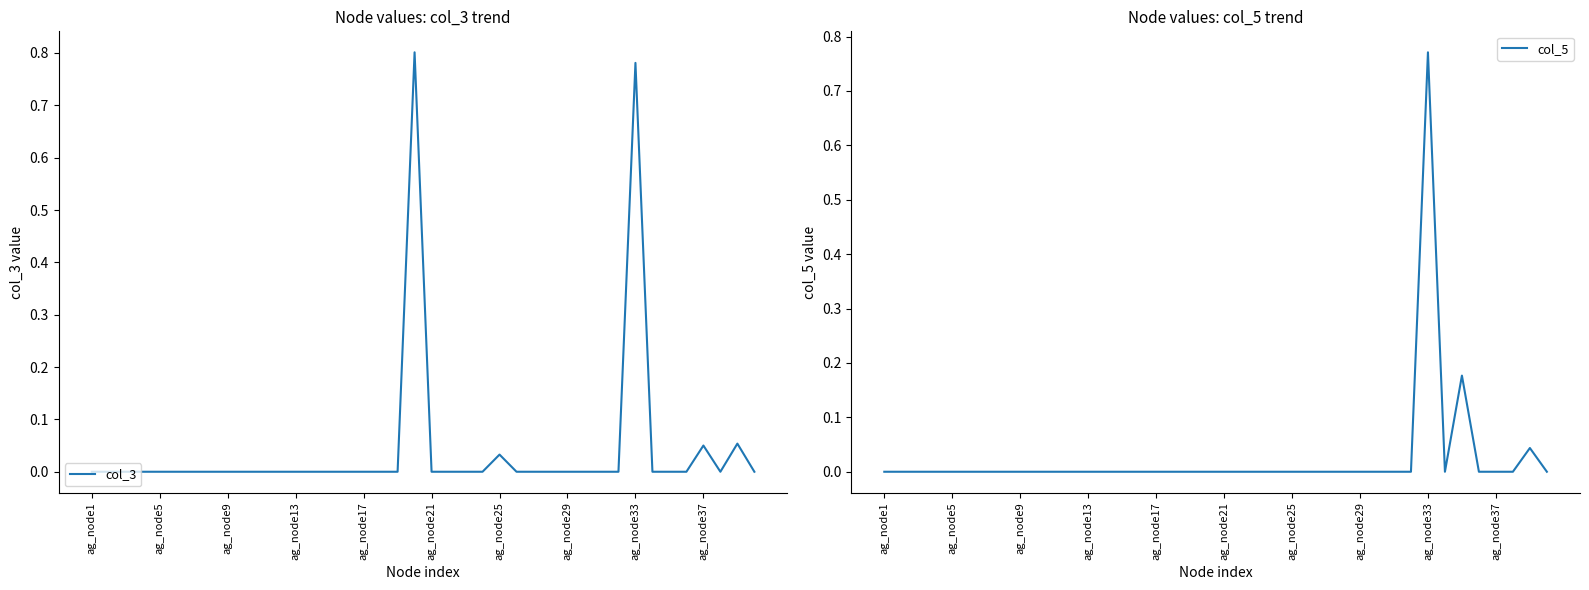

True or false: col_3 and col_5 cross at least once.

False